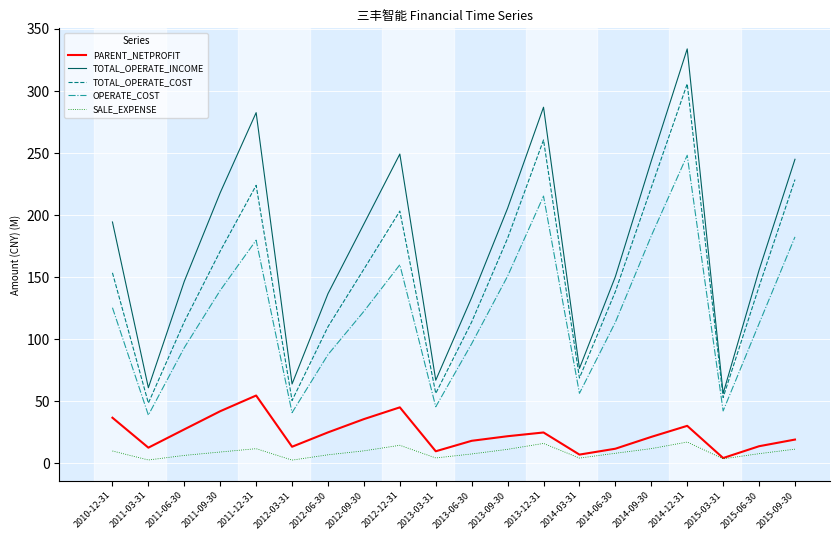

What position from the left is 2012-09-30?

8